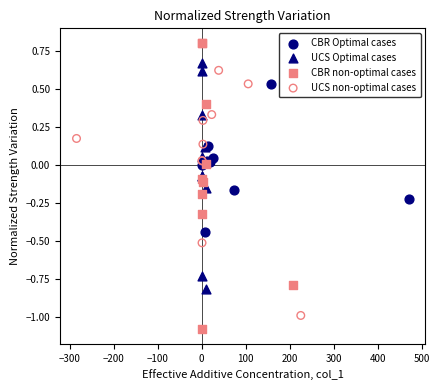

Which series reaches the maximum Y coordinate?

CBR non-optimal cases